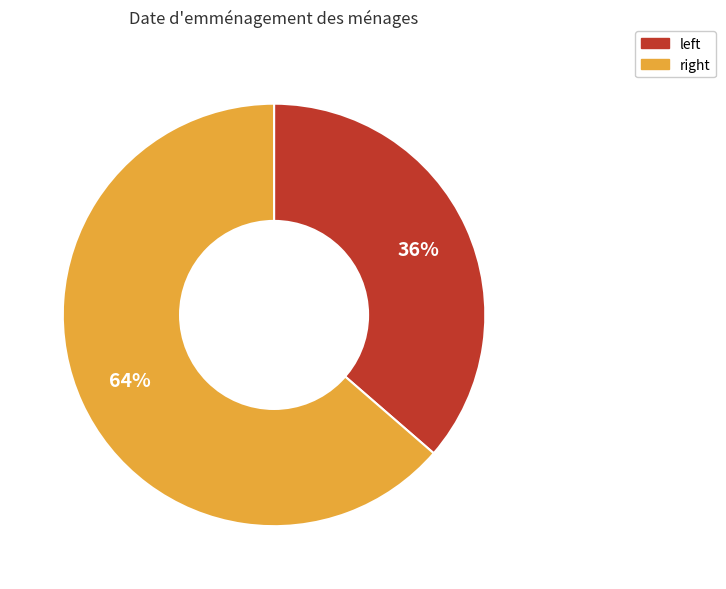

To the nearest percent, what is the average slice percentage?

50%